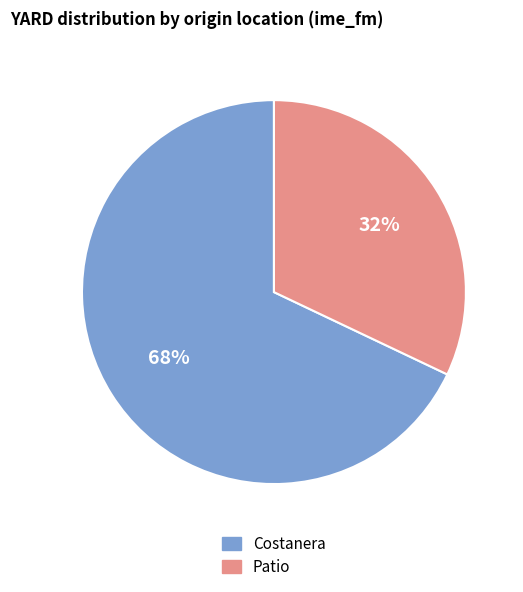

To the nearest percent, what is the average slice percentage?

50%